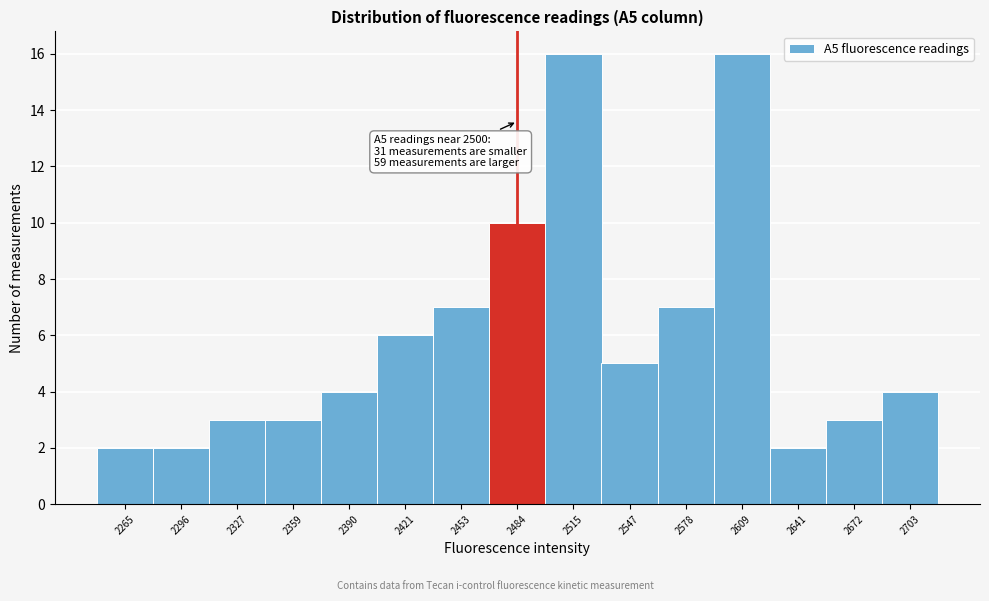

Reading left to right, list all the values displayed in this chart.

2265=2	2296=2	2327=3	2359=3	2390=4	2421=6	2453=7	2484=10	2515=16	2547=5	2578=7	2609=16	2641=2	2672=3	2703=4